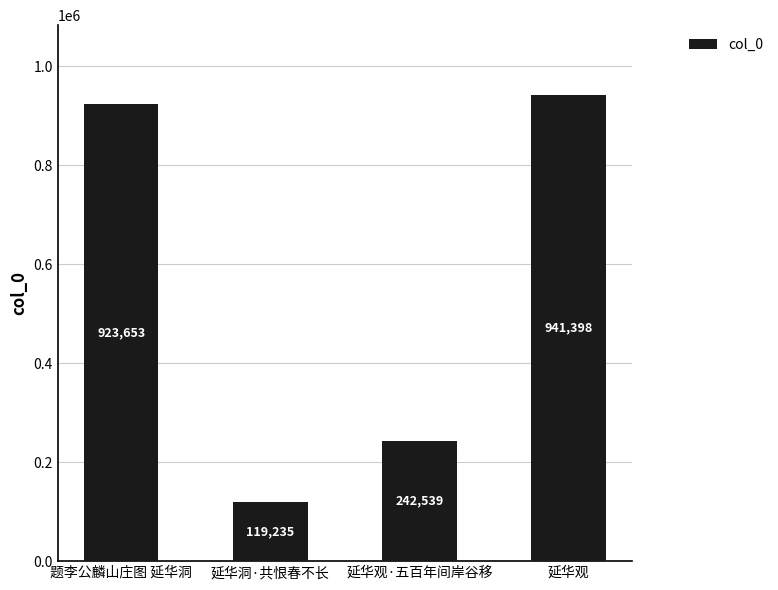

What is the label of the 2nd bar from the right?

延华观·五百年间岸谷移